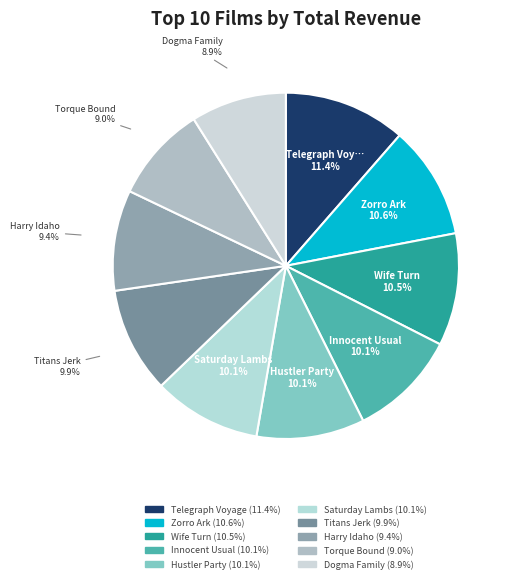

How many segments does this pie chart have?

10